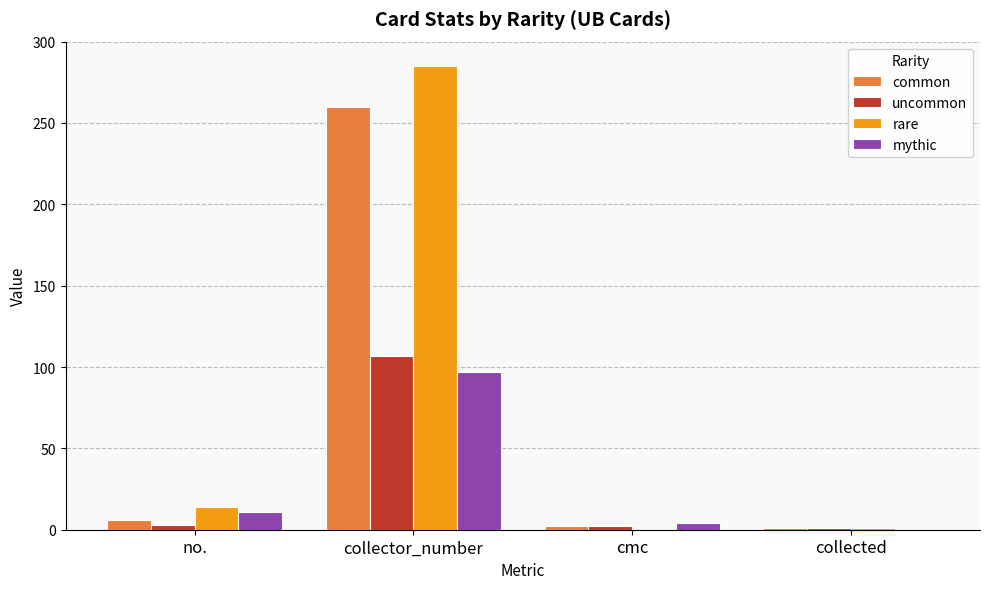

Between no. and collector_number, which series saw the biggest shift?

rare